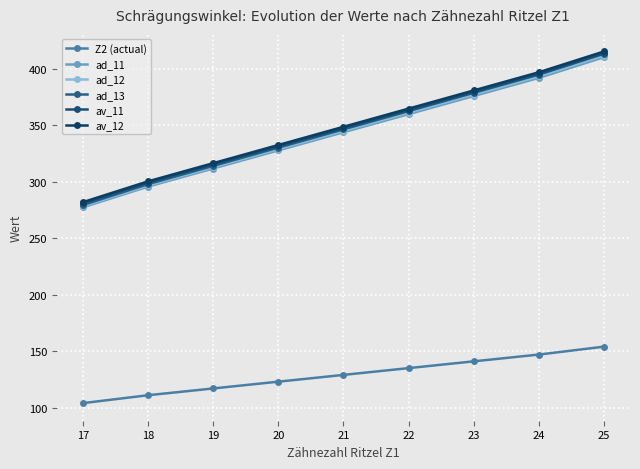

The ad_11 series shows 472.3 at 21. True or false?

False